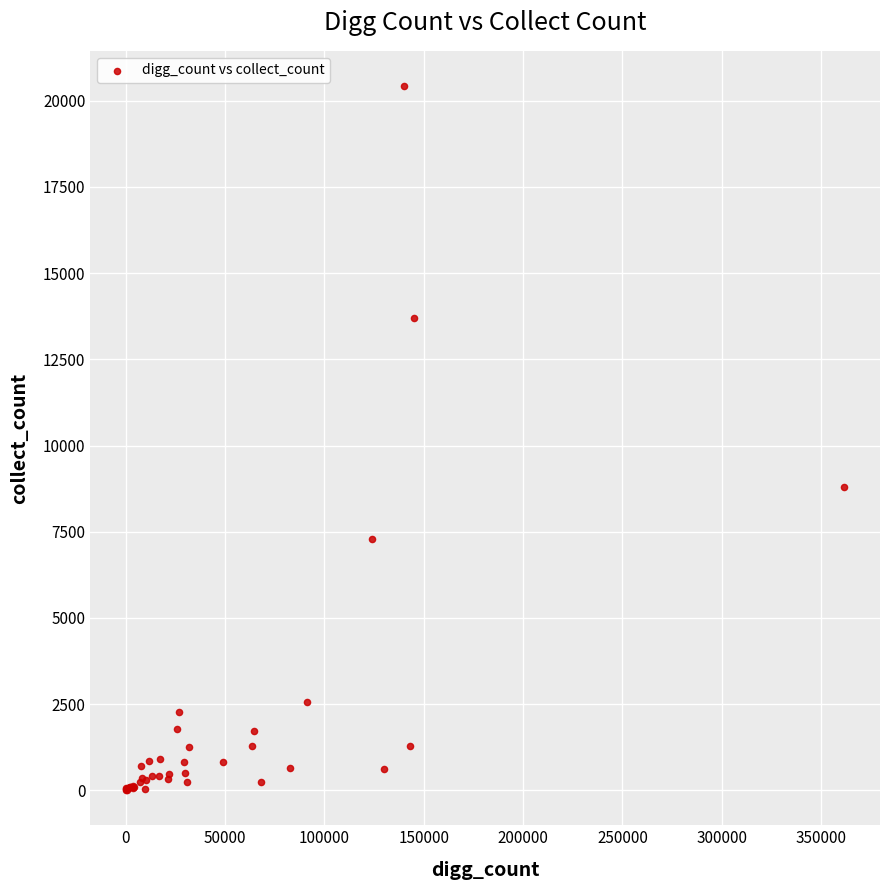

What Y value in the scatter plot is closest to 10216?

8787